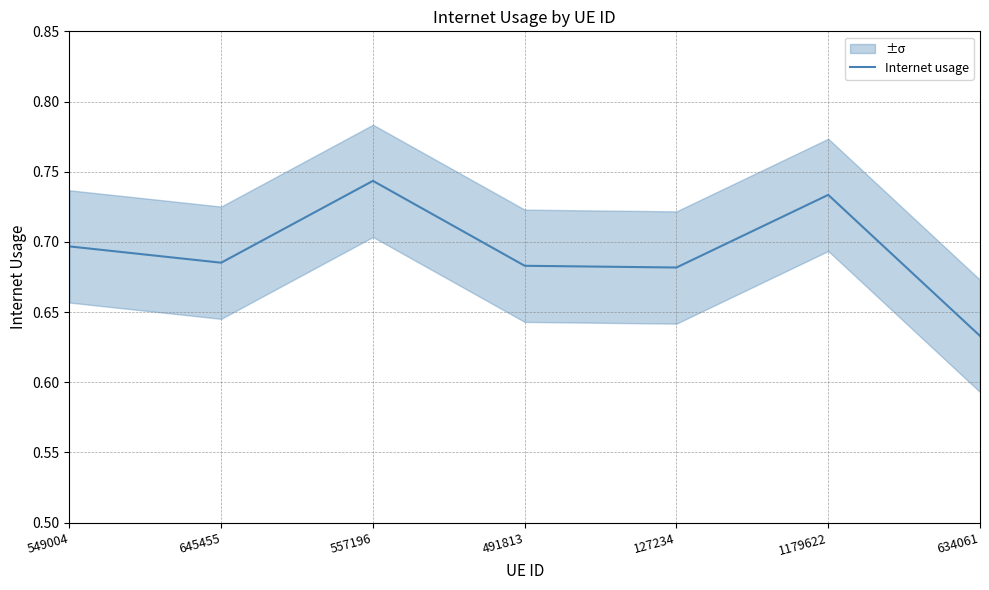

How many series are shown in this chart?

1